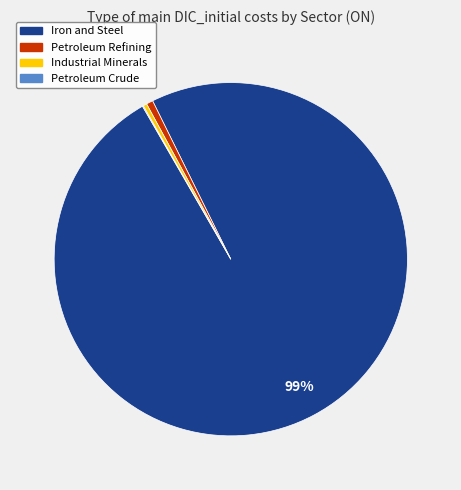

To the nearest percent, what is the average slice percentage?

25%